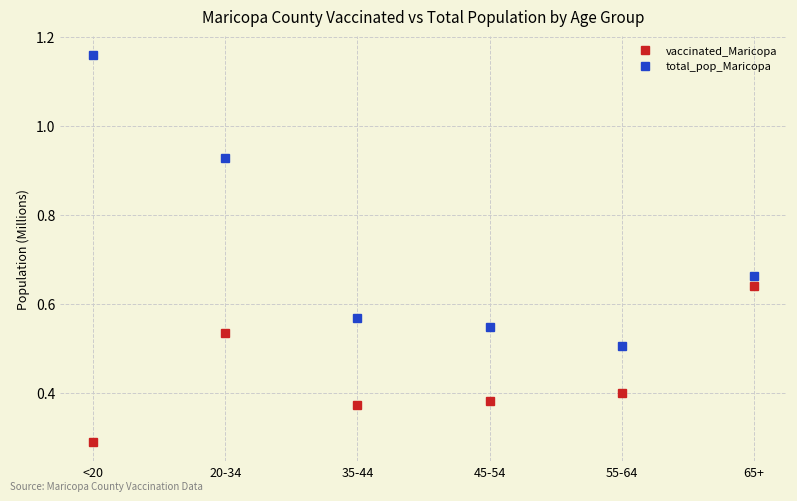

What is the highest value of the total_pop_Maricopa series?

1158094